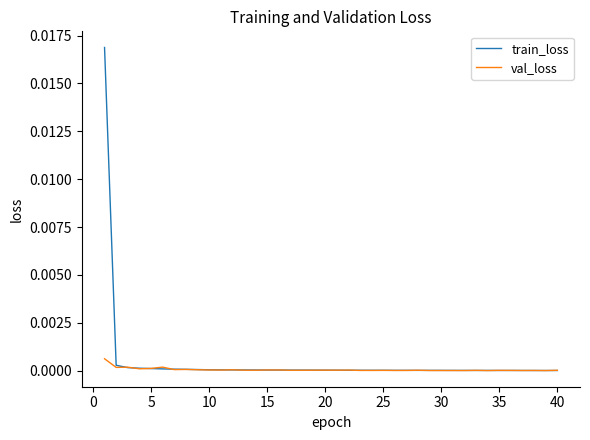

Is this an area chart (filled region under the line)?

No